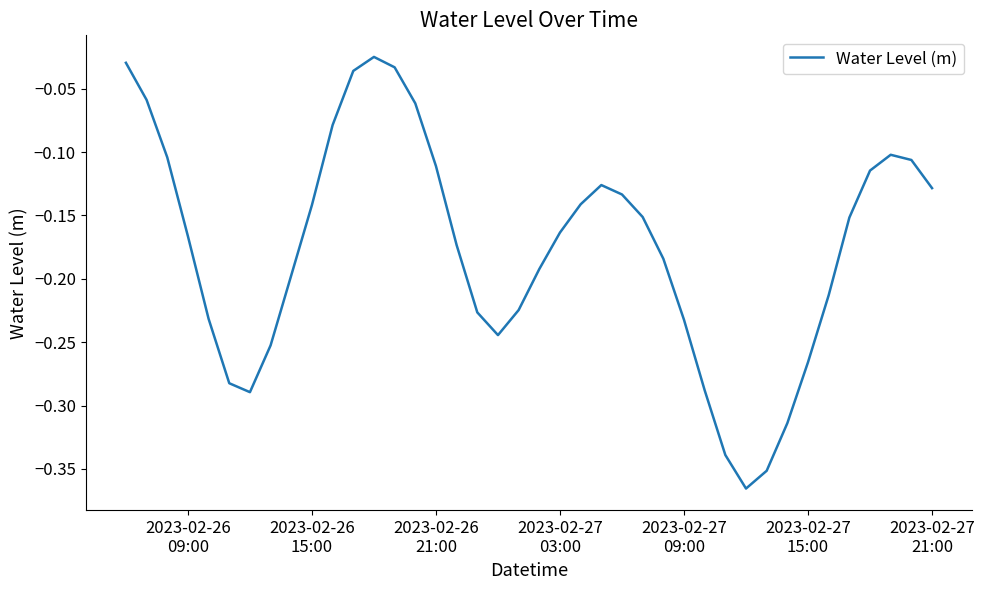

What is the difference between the maximum and minimum values?

0.3